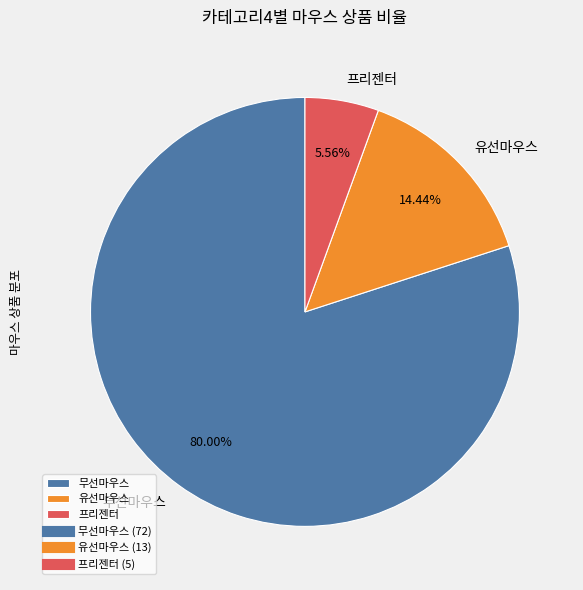

Which category accounts for the majority?

무선마우스